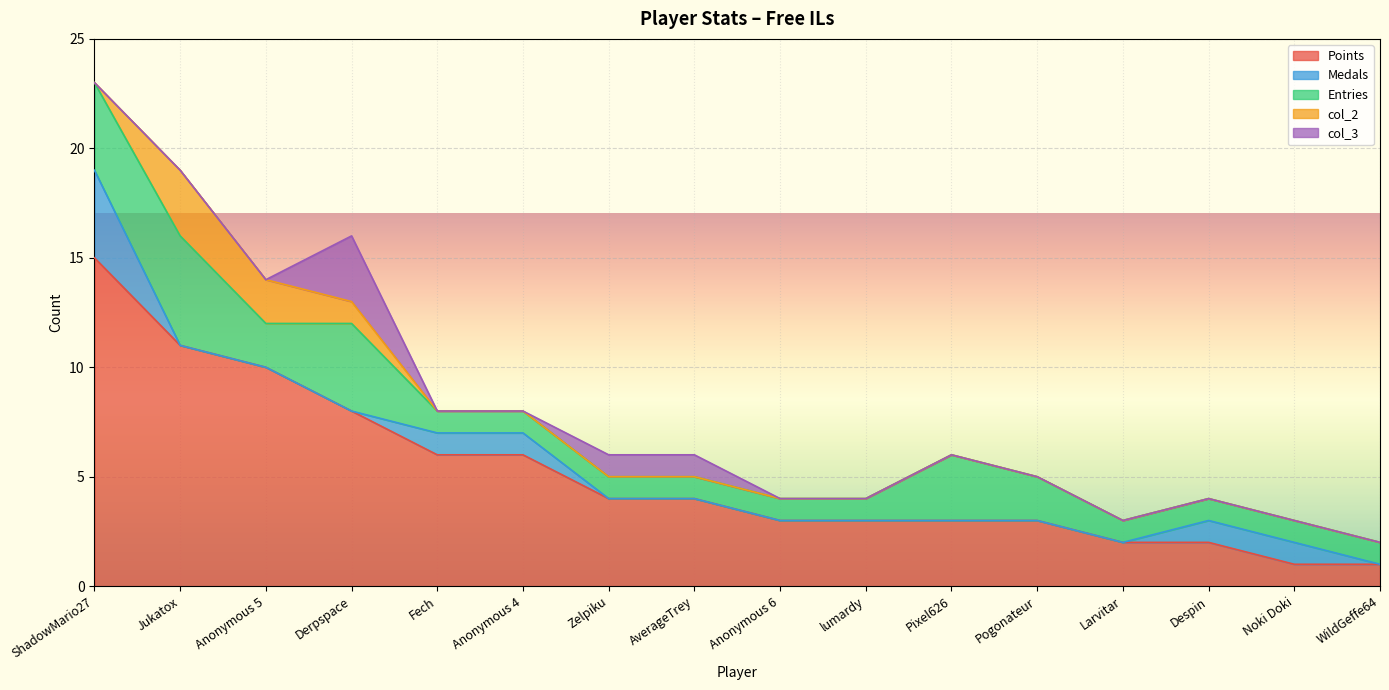

Reading left to right, extract all data points from this chart.

Points: 15	11	10	8	6	6	4	4	3	3	3	3	2	2	1	1
Medals: 4	0	0	0	1	1	0	0	0	0	0	0	0	1	1	0
Entries: 4	5	2	4	1	1	1	1	1	1	3	2	1	1	1	1
col_2: 0	3	2	1	0	0	0	0	0	0	0	0	0	0	0	0
col_3: 0	0	0	3	0	0	1	1	0	0	0	0	0	0	0	0